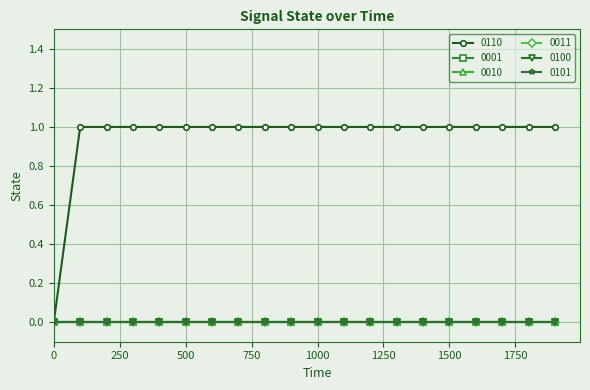

True or false: 0010 and 0001 intersect in this chart.

False